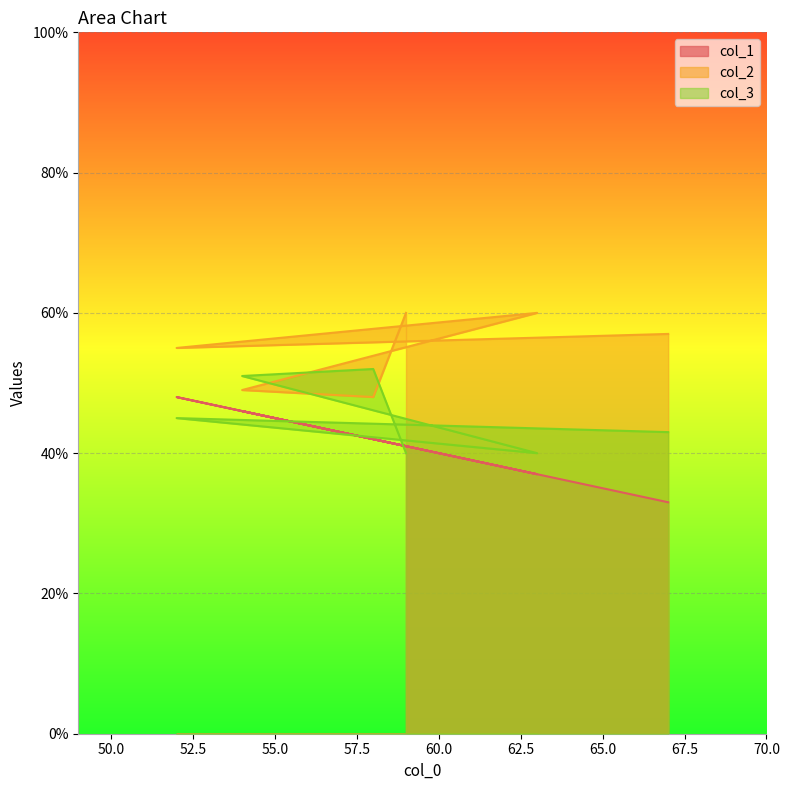

What position from the right is 67?

1